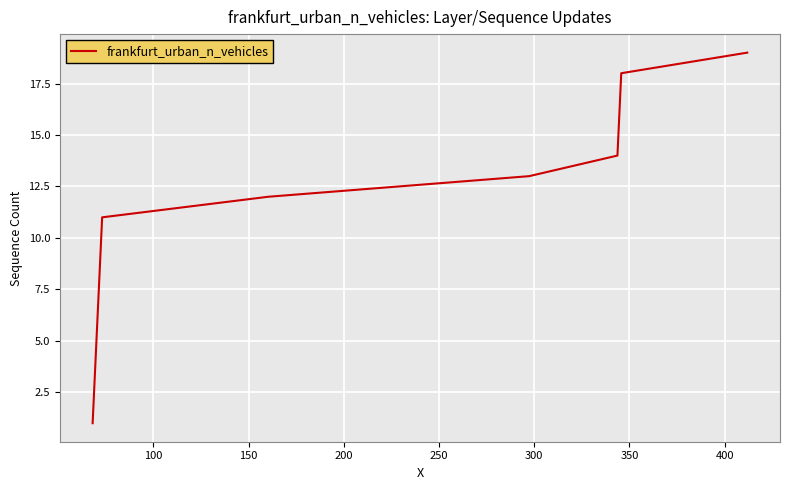

What is the difference between the maximum and minimum values?

18